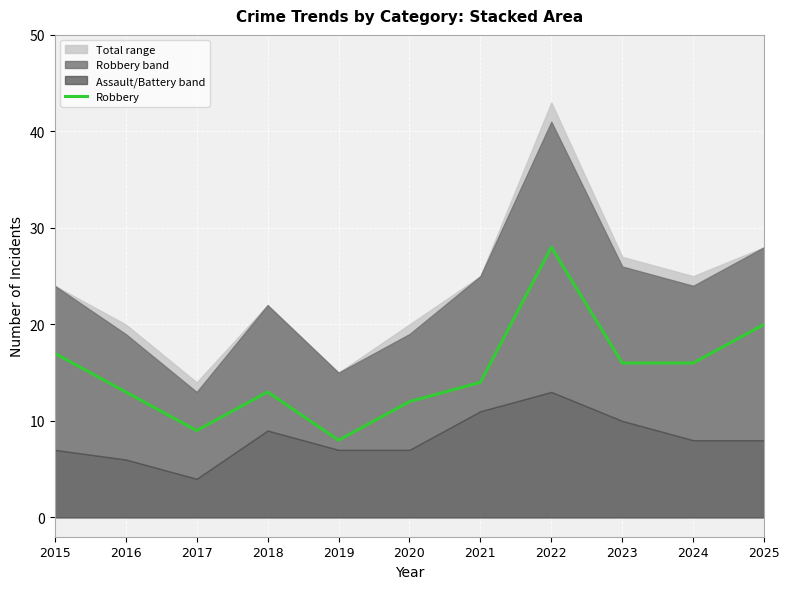

Count the number of categories in the chart.

11